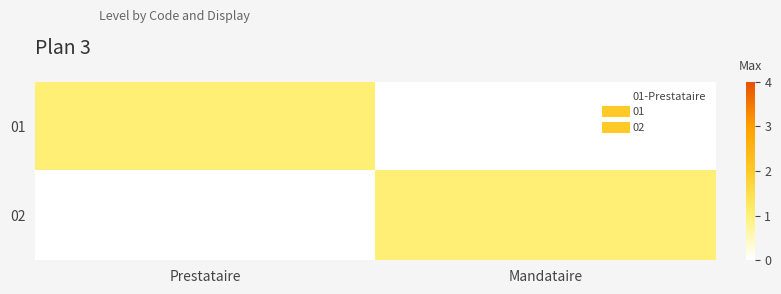

How many series are shown in this chart?

2